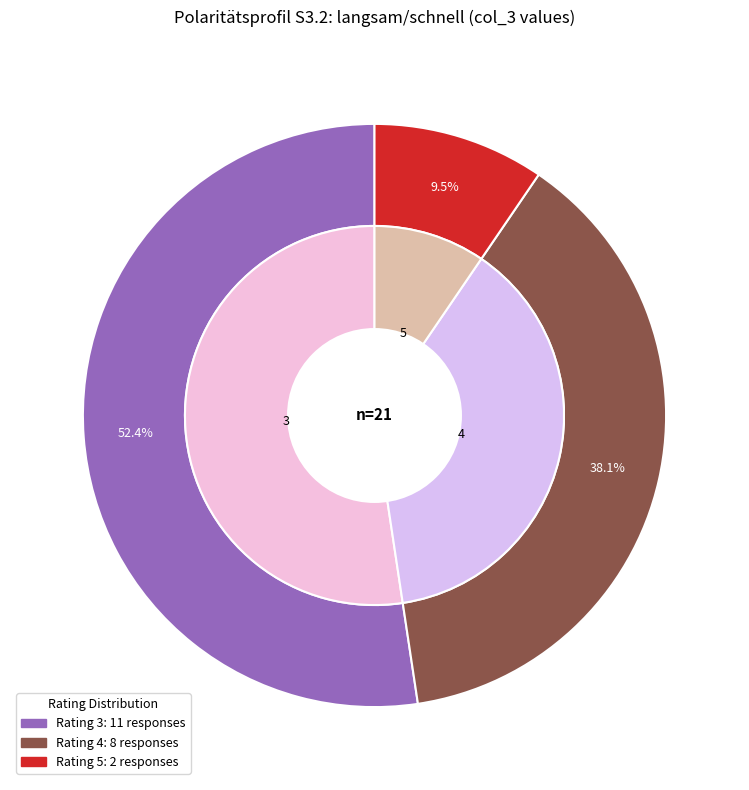

Between 4 and 5, which is larger?

4